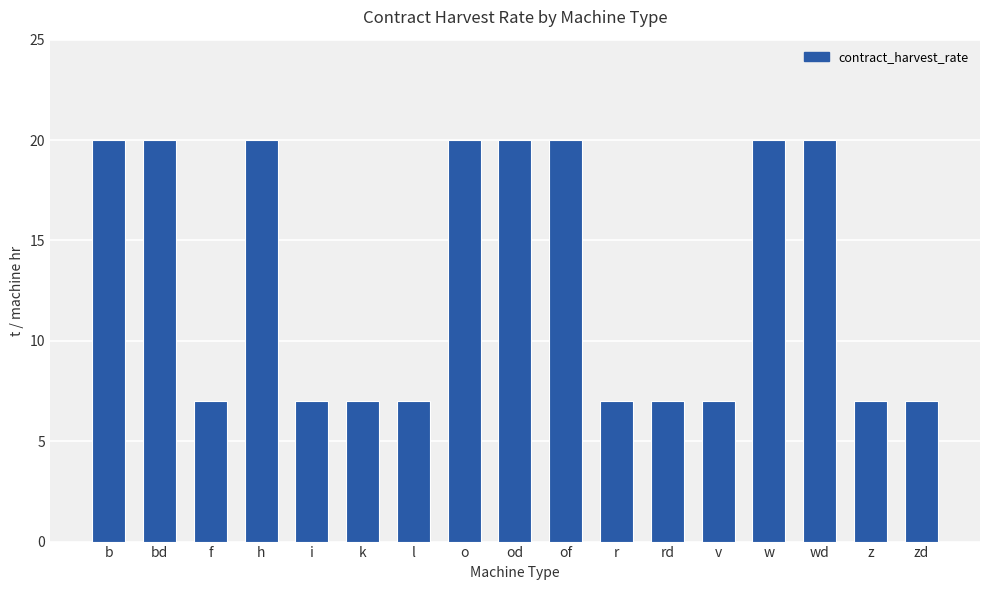

What is the label of the 6th bar from the right?

rd